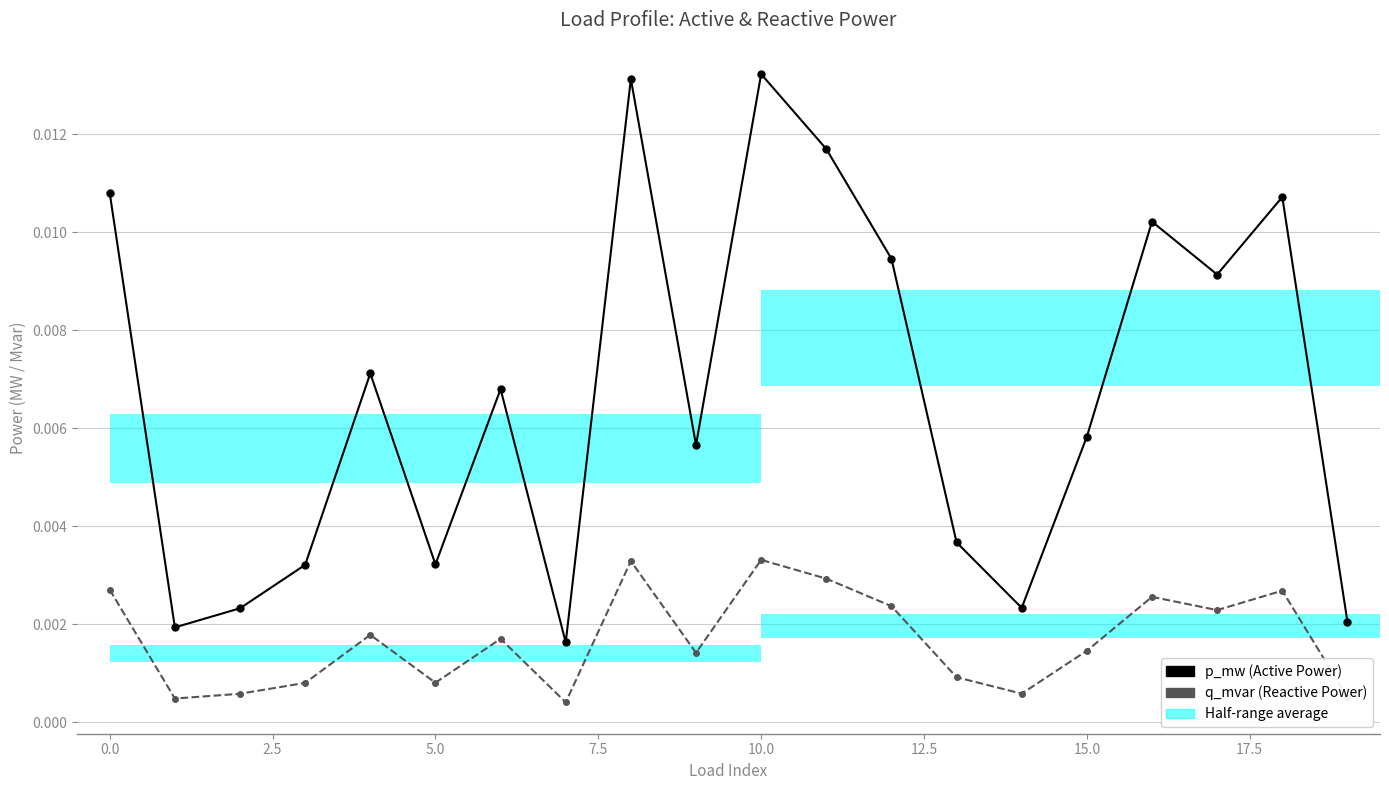

How many bars are there in each group?

2